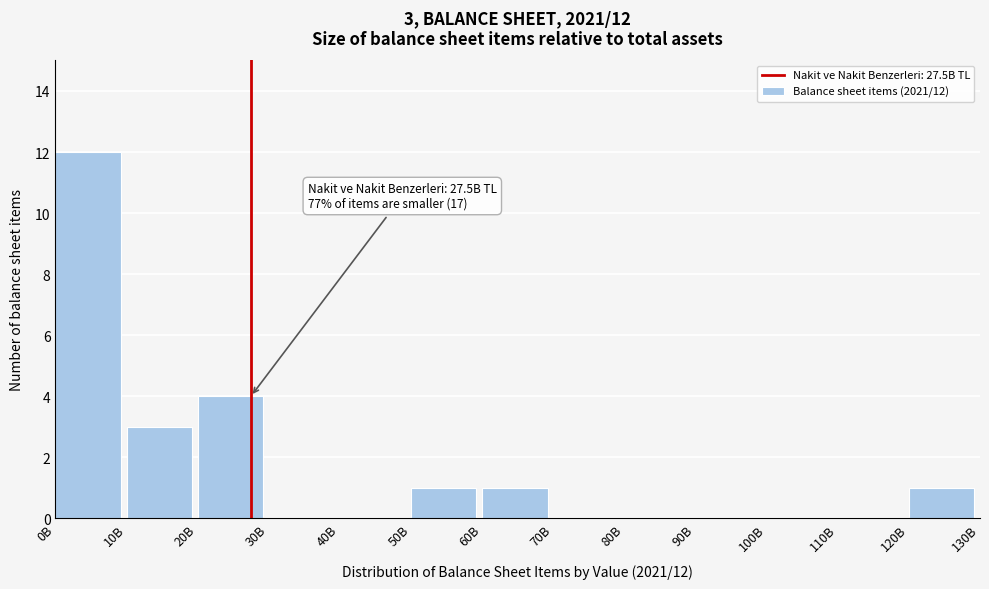

Reading left to right, what are all the values shown in this chart?

0B=12	10B=3	20B=4	30B=0	40B=0	50B=1	60B=1	70B=0	80B=0	90B=0	100B=0	110B=0	120B=1